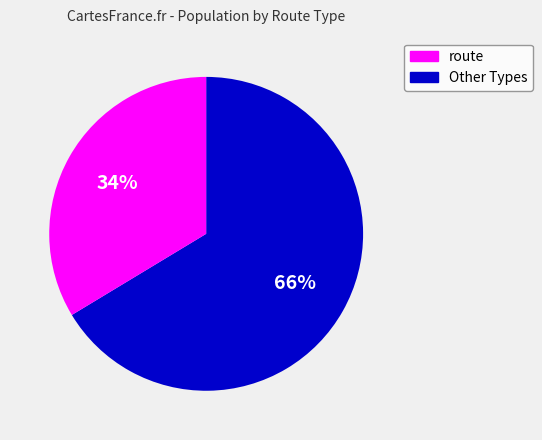

Is there a majority slice in this chart?

Yes